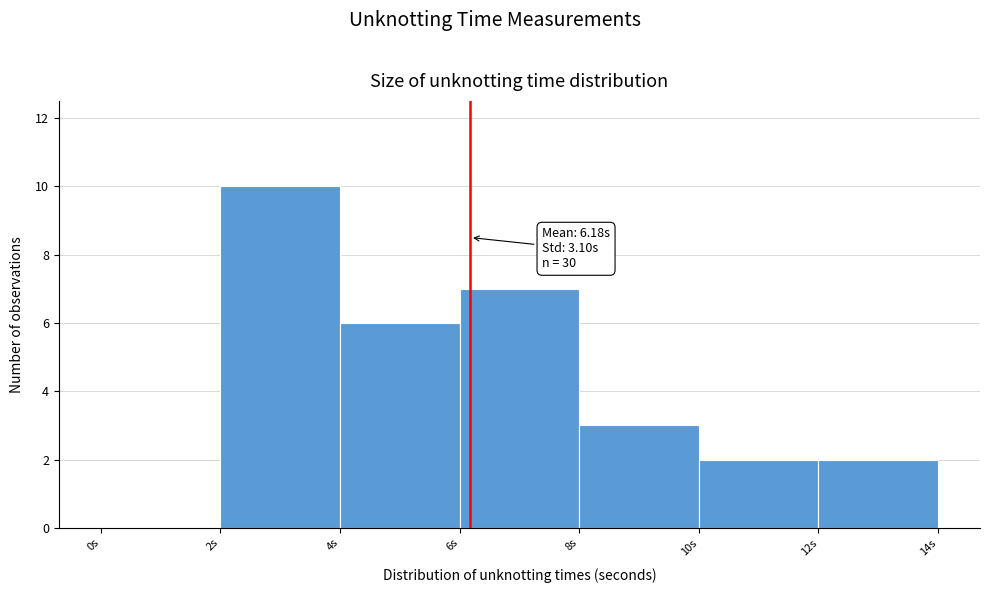

Over which range of the x-axis is the bar tallest?

2 to 4